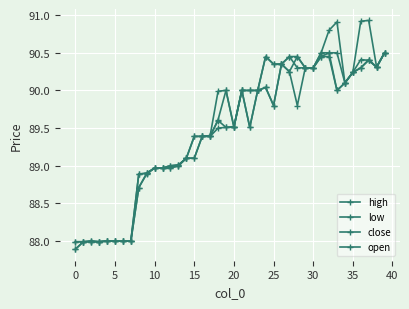

Which category has the highest value in the low series?

39